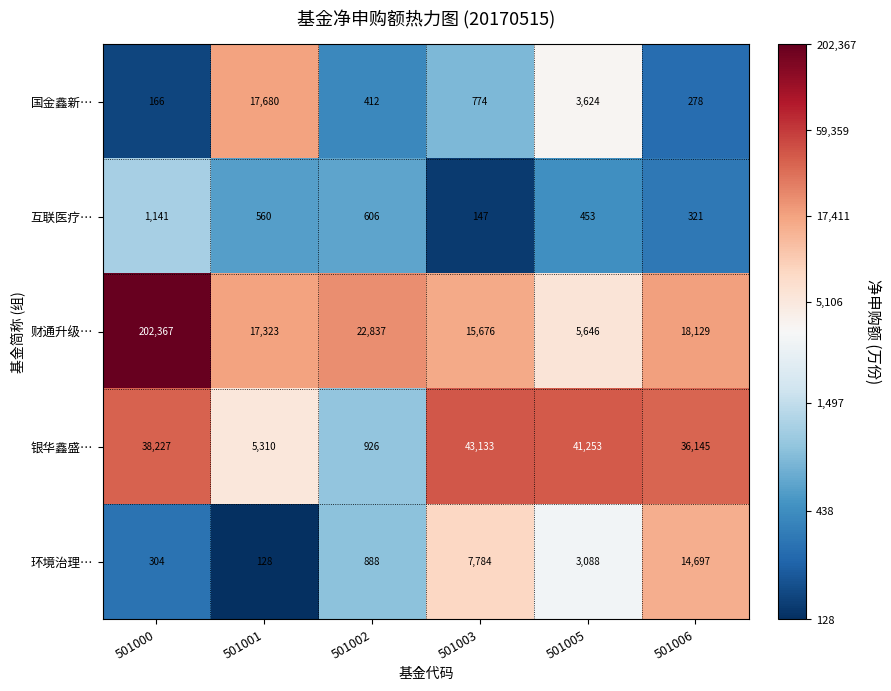

Reading right to left, what are all the values shown in this chart?

国金鑫新…: 501006=278	501005=3624	501003=774	501002=412	501001=17680	501000=166
互联医疗…: 501006=321	501005=453	501003=147	501002=606	501001=560	501000=1141
财通升级…: 501006=18129	501005=5646	501003=15676	501002=22837	501001=17323	501000=202367
银华鑫盛…: 501006=36145	501005=41253	501003=43133	501002=926	501001=5310	501000=38227
环境治理…: 501006=14697	501005=3088	501003=7784	501002=888	501001=128	501000=304